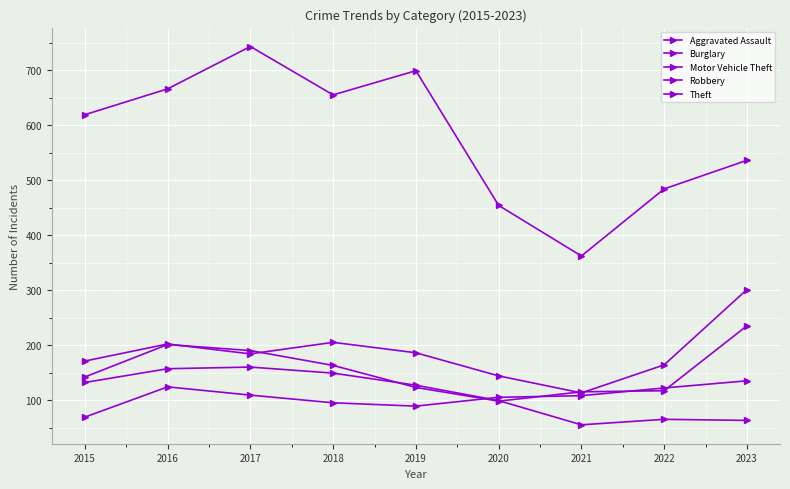

True or false: Theft and Motor Vehicle Theft intersect in this chart.

False